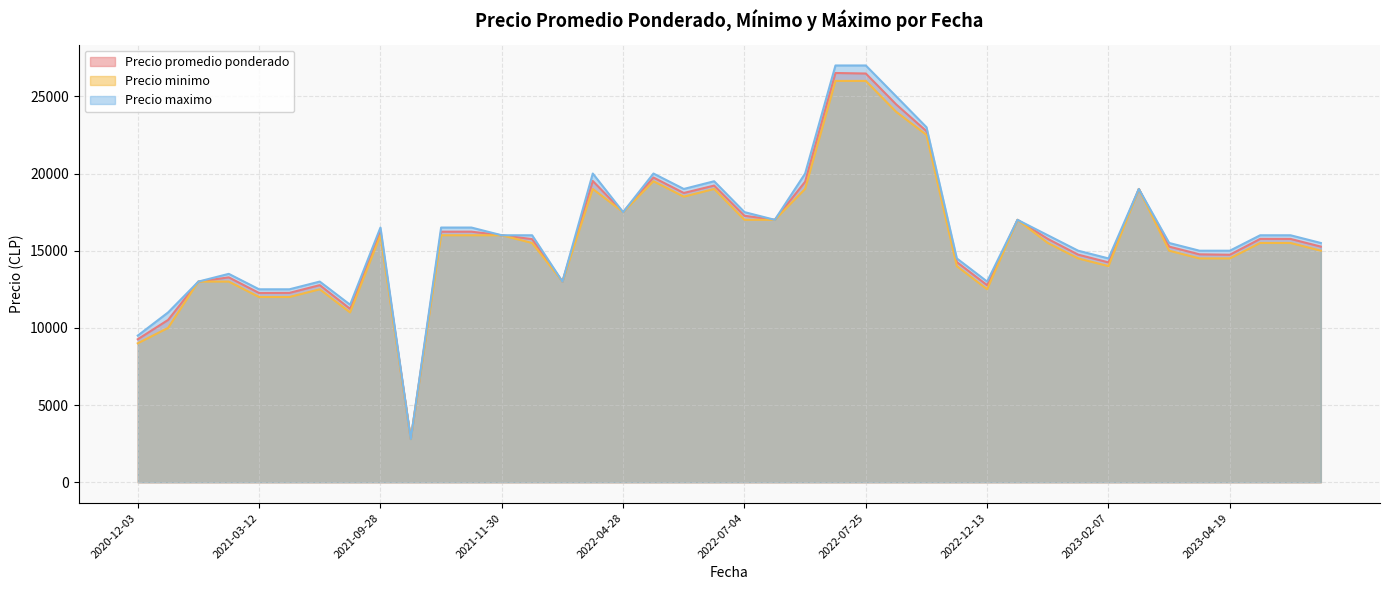

How many lines are shown in the chart?

3